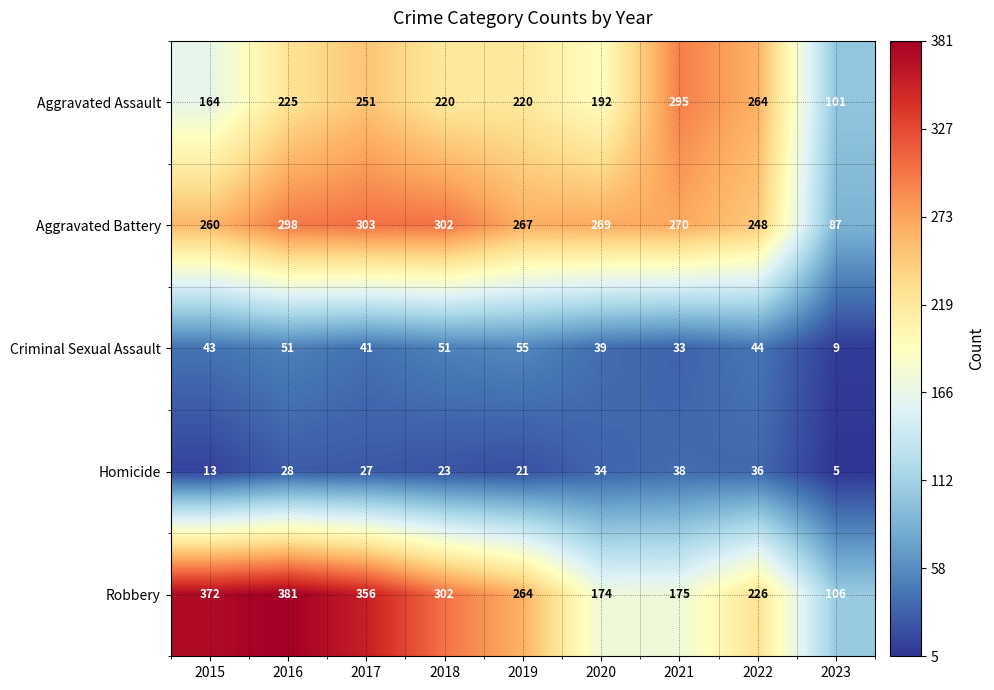

Which category has the highest value across all series?

2016